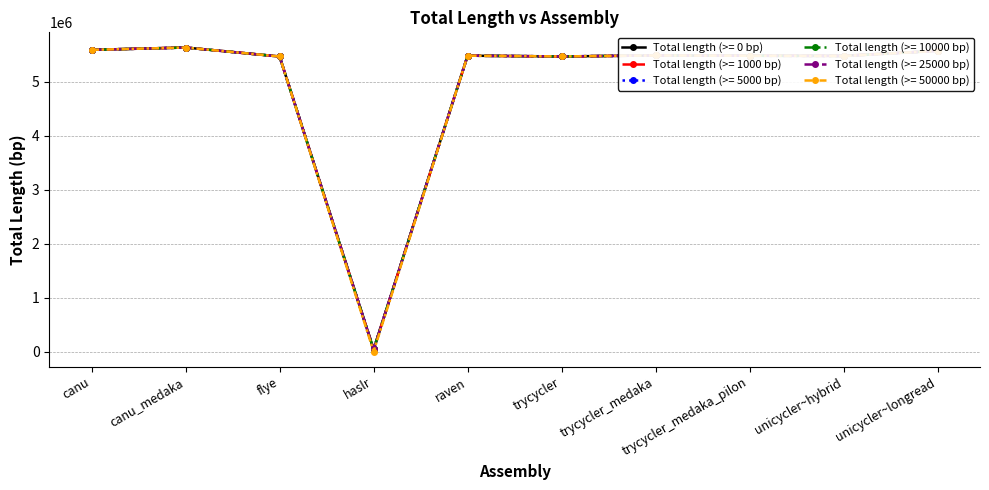

What is the sum of the Total length (>= 5000 bp) values at raven and trycycler?

10945451